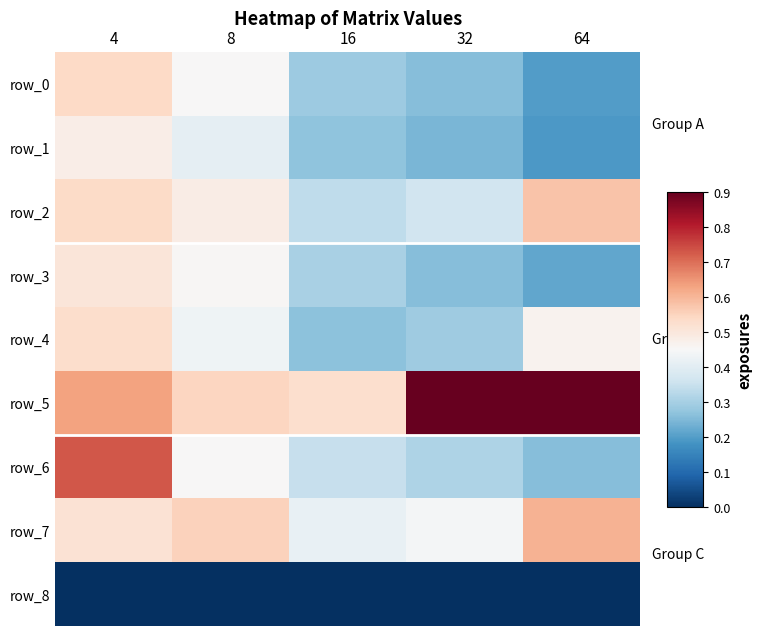

The value of row_2 at 64 is 0.1. True or false?

False